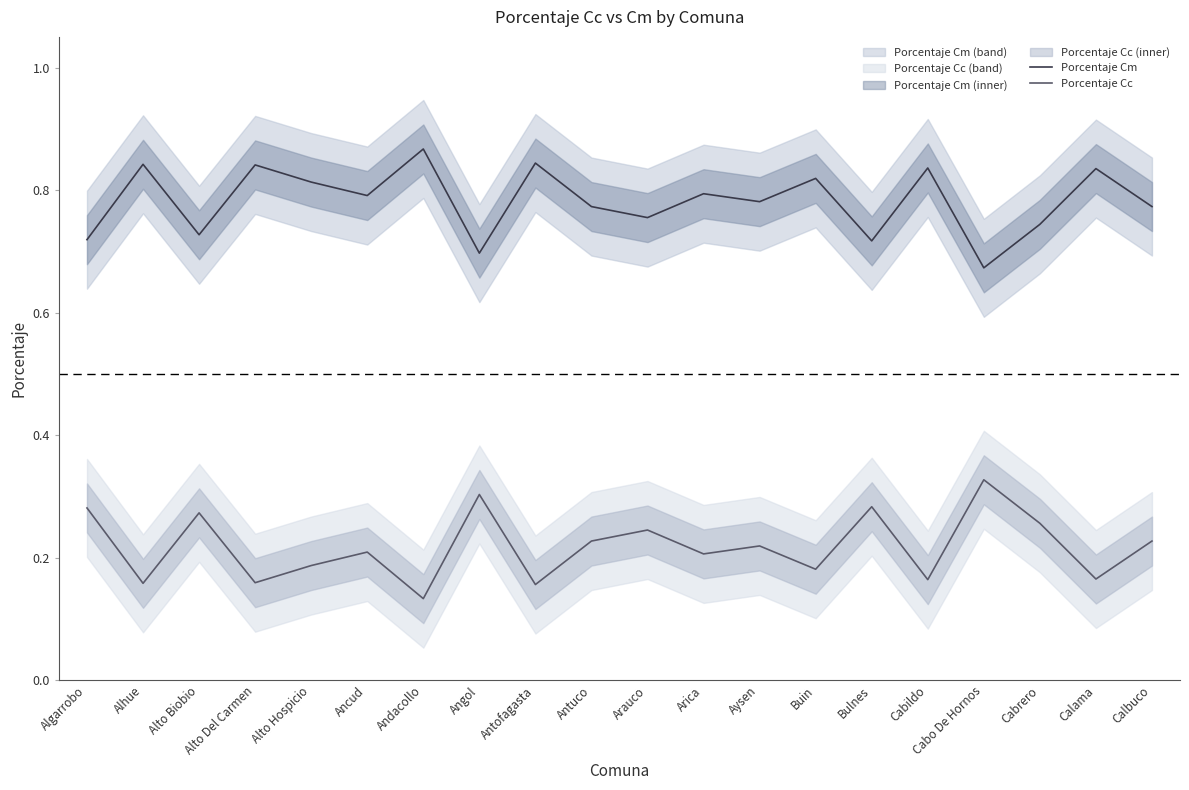

Where is Porcentaje Cc nearest to the value 0?

Andacollo